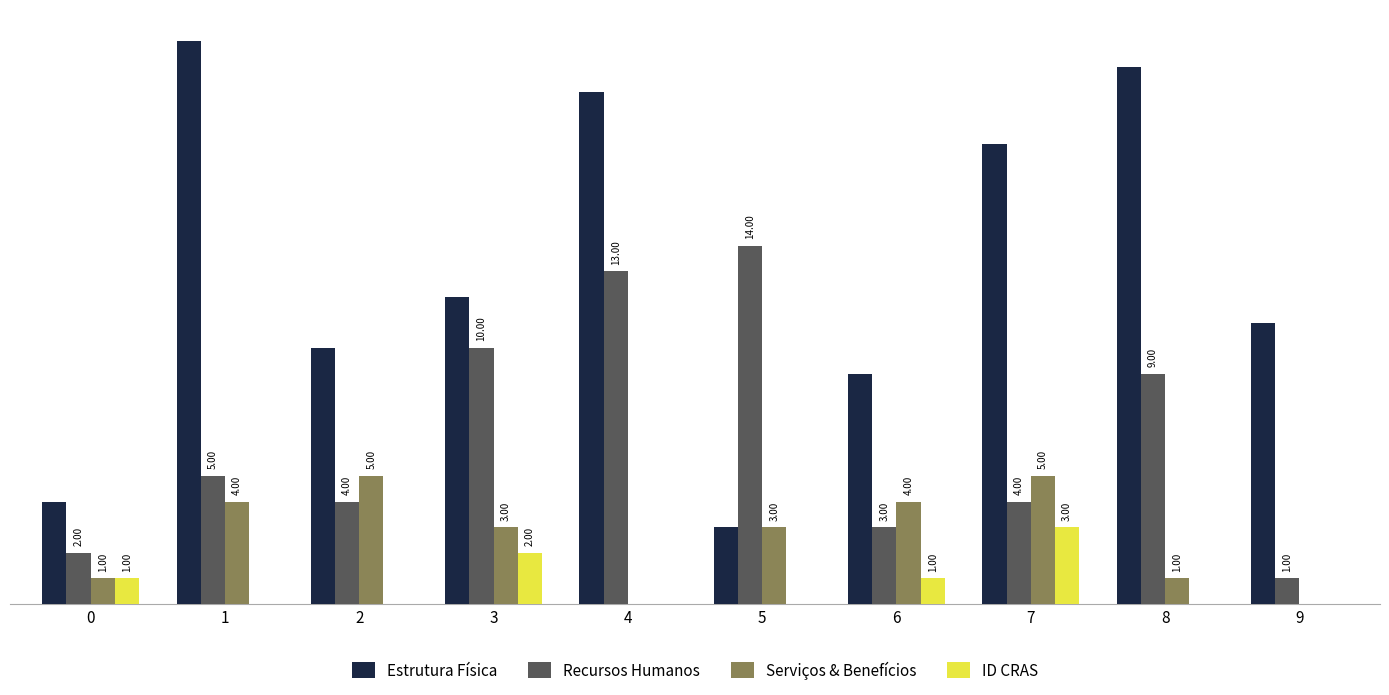

Which series has the largest total across all categories?

Estrutura Física